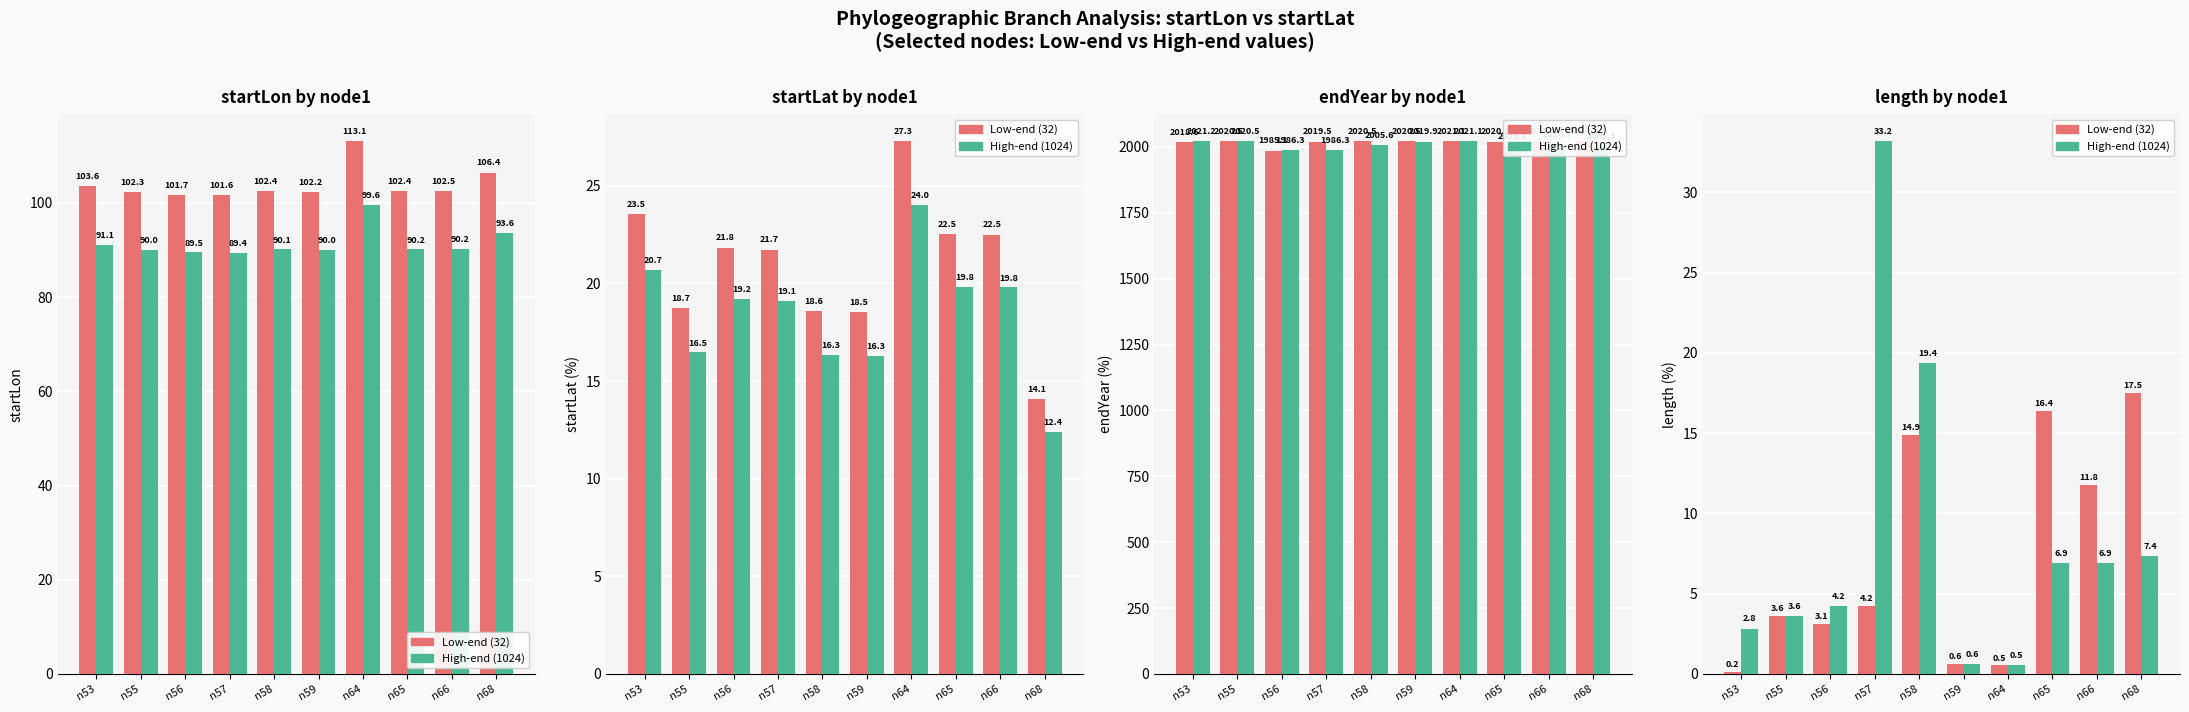

Which label corresponds to the smallest value in the chart?

n53